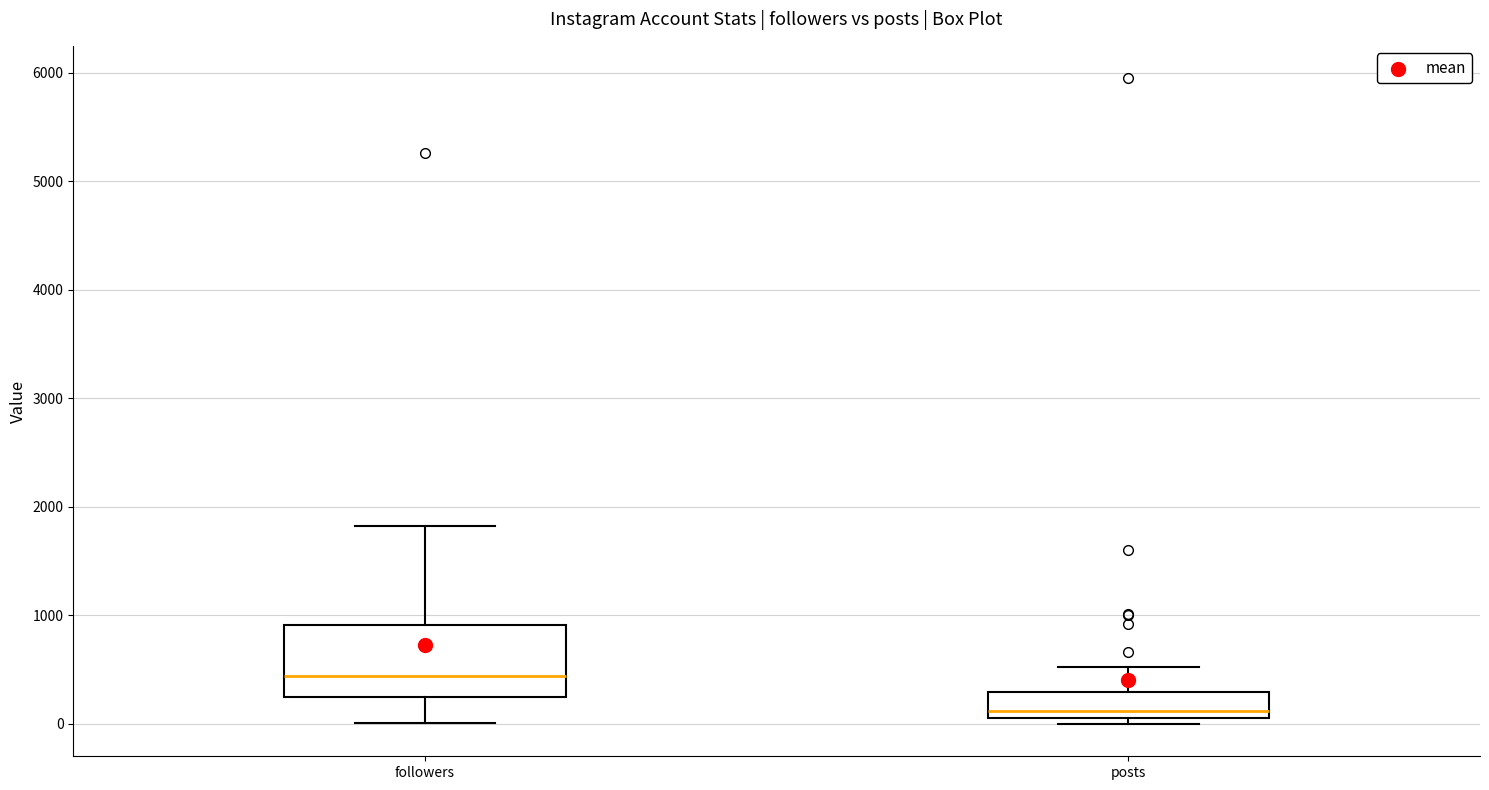

Reading left to right, read every box against the y-axis: the position of its median line, the range the box covers, and the ends of its whiskers. The values are not printed on the chart, so give them approximately, as read against the axis.

followers: median 400, box 200 to 900, whiskers 0 to 1800
posts: median 100 (just above the box's lower edge), box 100 to 300, whiskers 0 to 500